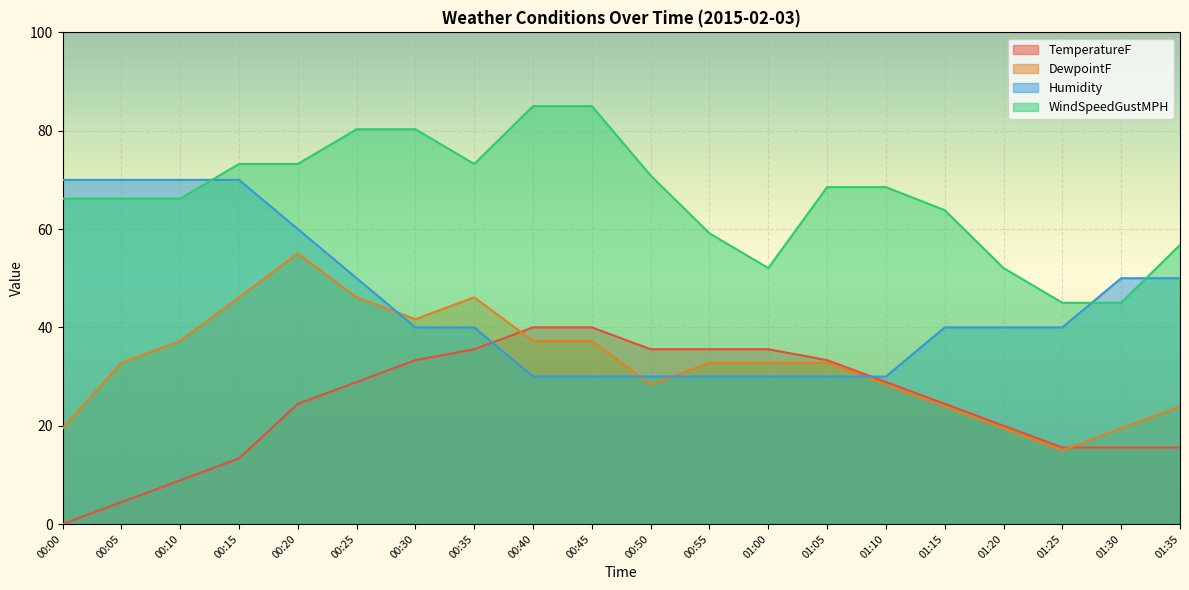

The value of WindSpeedGustMPH at 01:30 is 45.0. True or false?

True